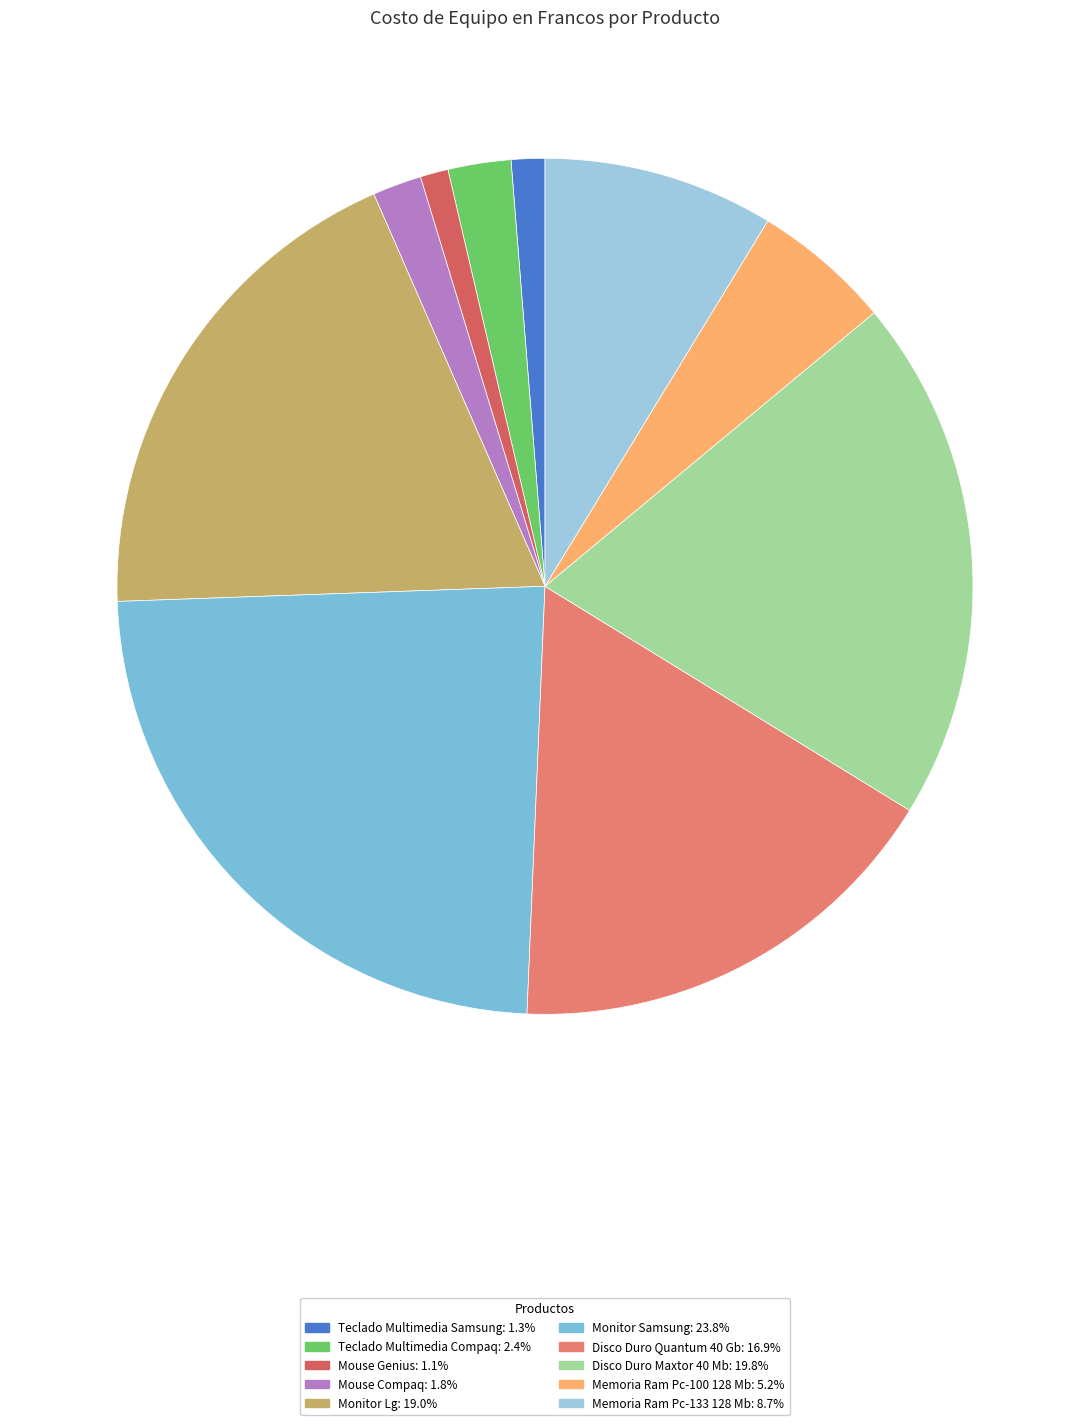

To the nearest percent, what percentage of the pie is Memoria Ram Pc-100 128 Mb?

5%